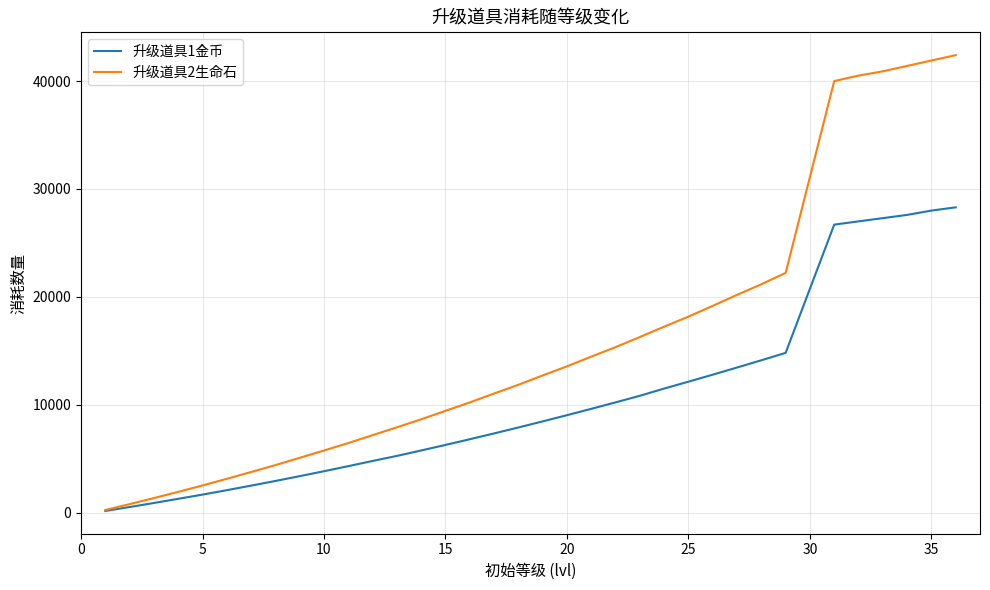

List the series in order of their peak value, lowest first.

升级道具1金币, 升级道具2生命石